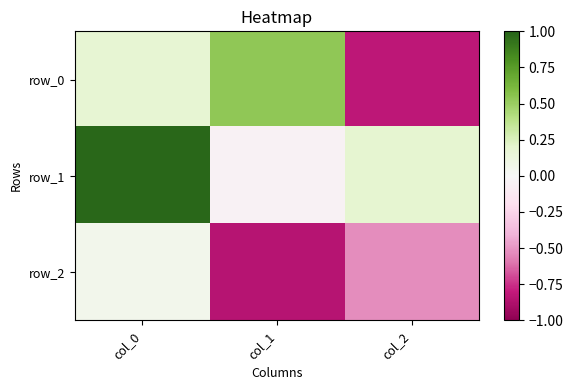

How many data points does each series have?

3